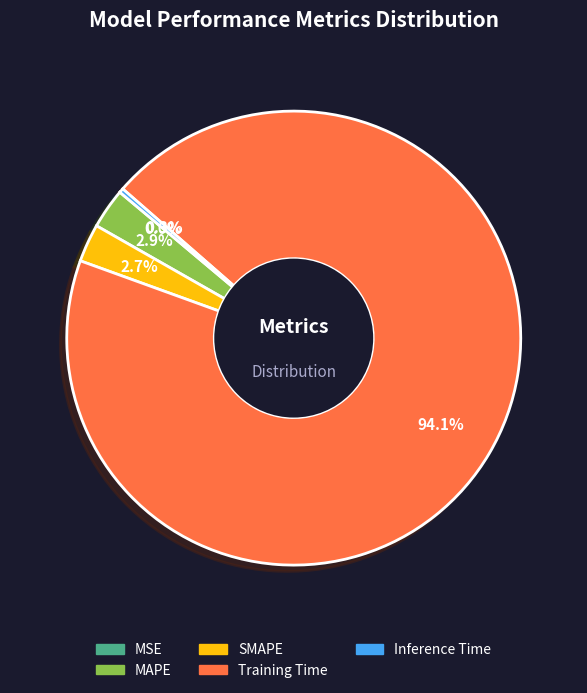

Which category has the biggest portion of the pie?

Training Time